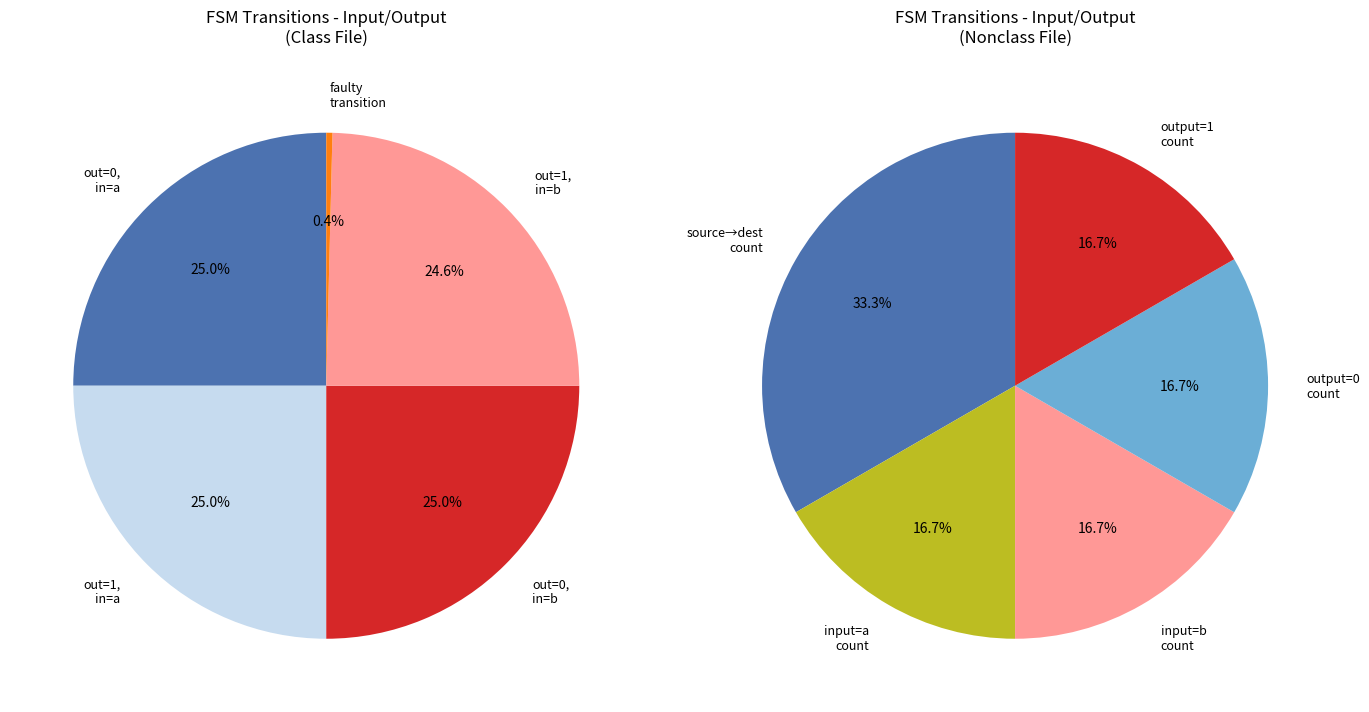

To the nearest percent, what percentage of the pie is output_symbol=0, input=a?

25%